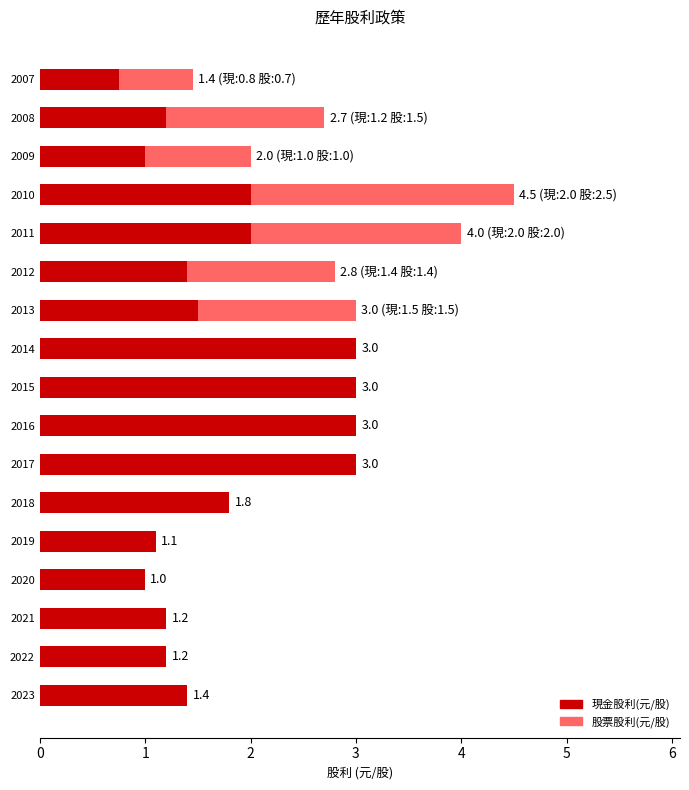

What is the total value across all series at 2017?

3.0